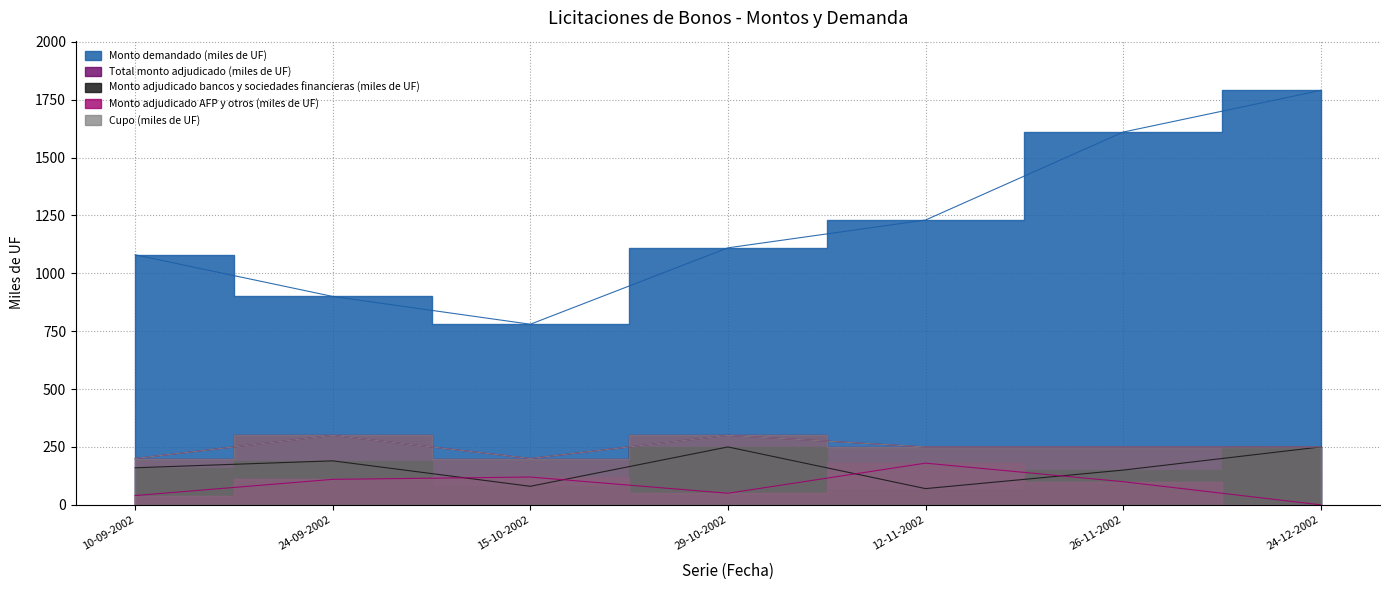

List the labels in order of Total monto adjudicado (miles de UF) value, largest first.

24-09-2002, 29-10-2002, 12-11-2002, 26-11-2002, 24-12-2002, 10-09-2002, 15-10-2002